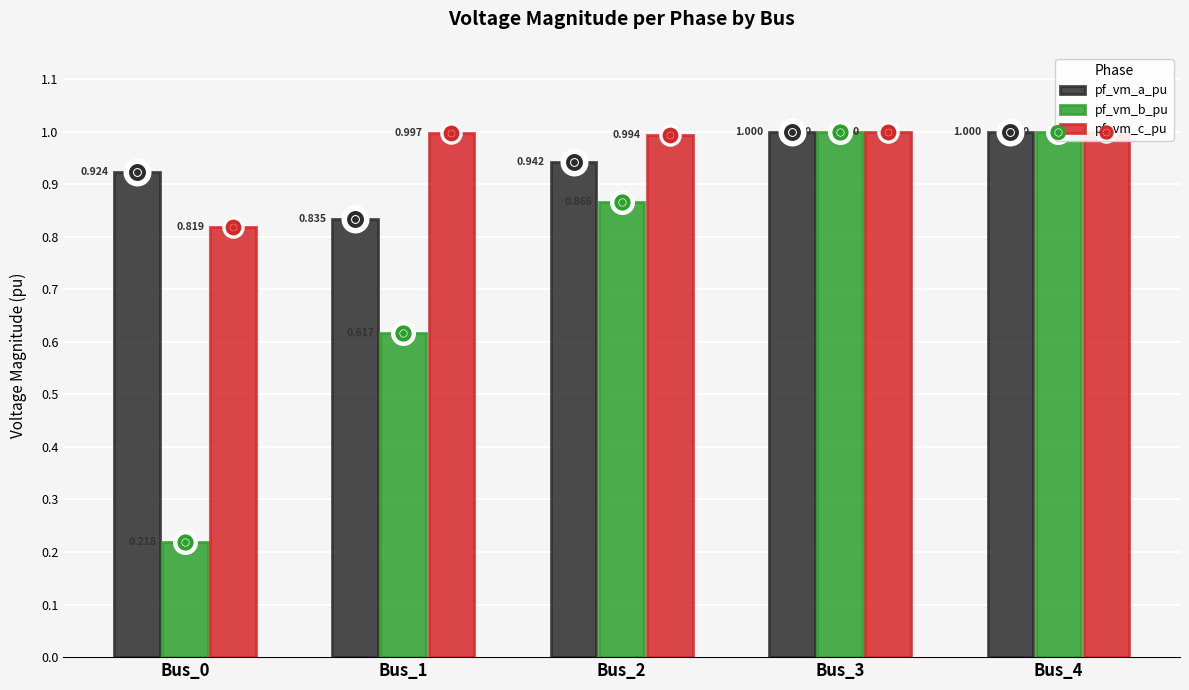

Which series has the widest spread of Y values?

pf_vm_b_pu